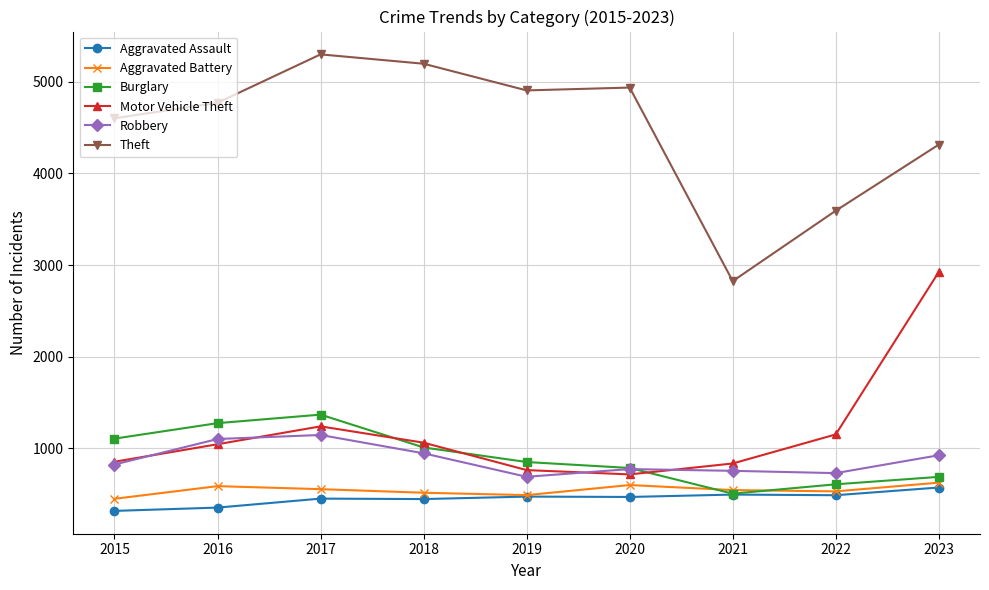

Is it true that Theft equals 1605 at 2015?

False